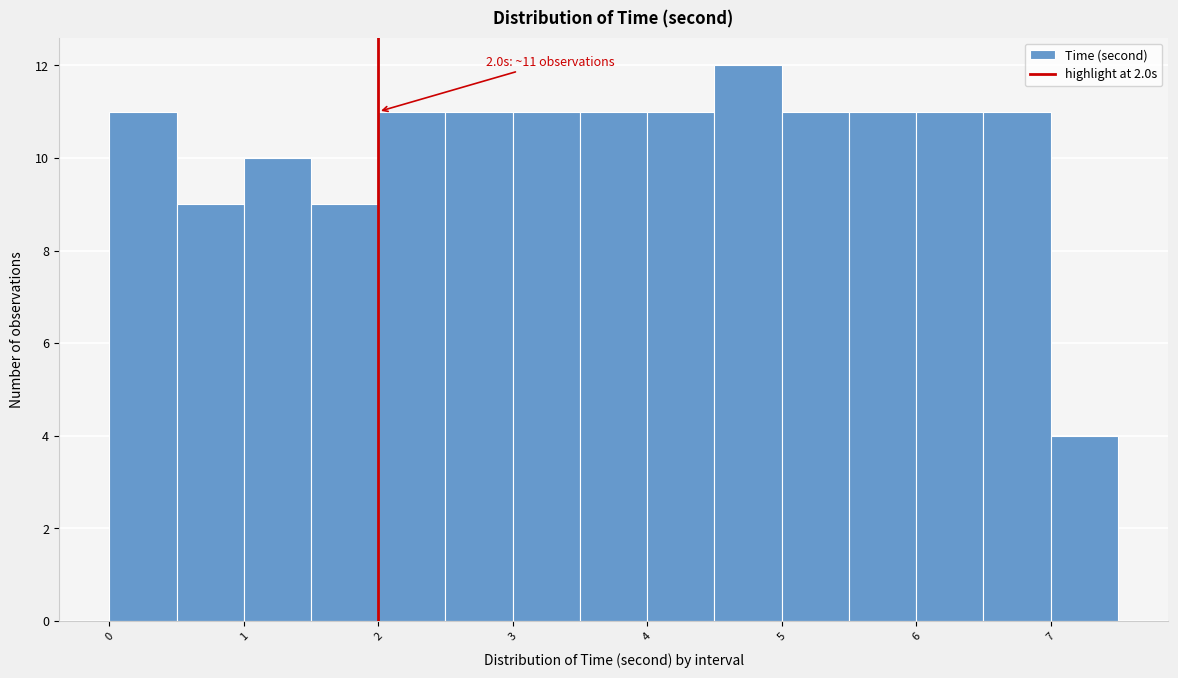

Which range on the x-axis has the tallest bar?

4.5 to 5.0